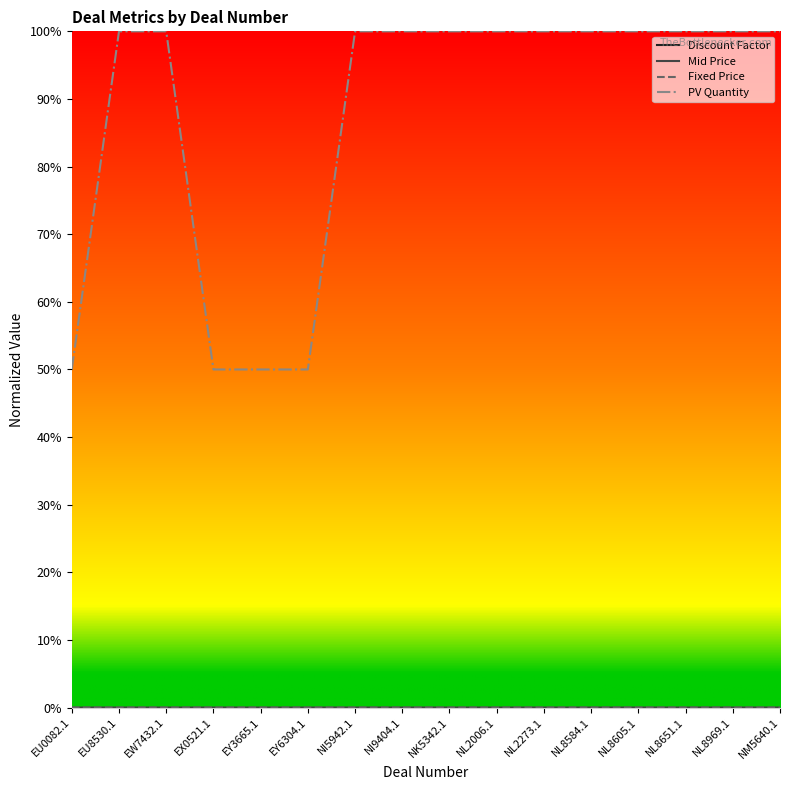

Is this an area chart (filled region under the line)?

No